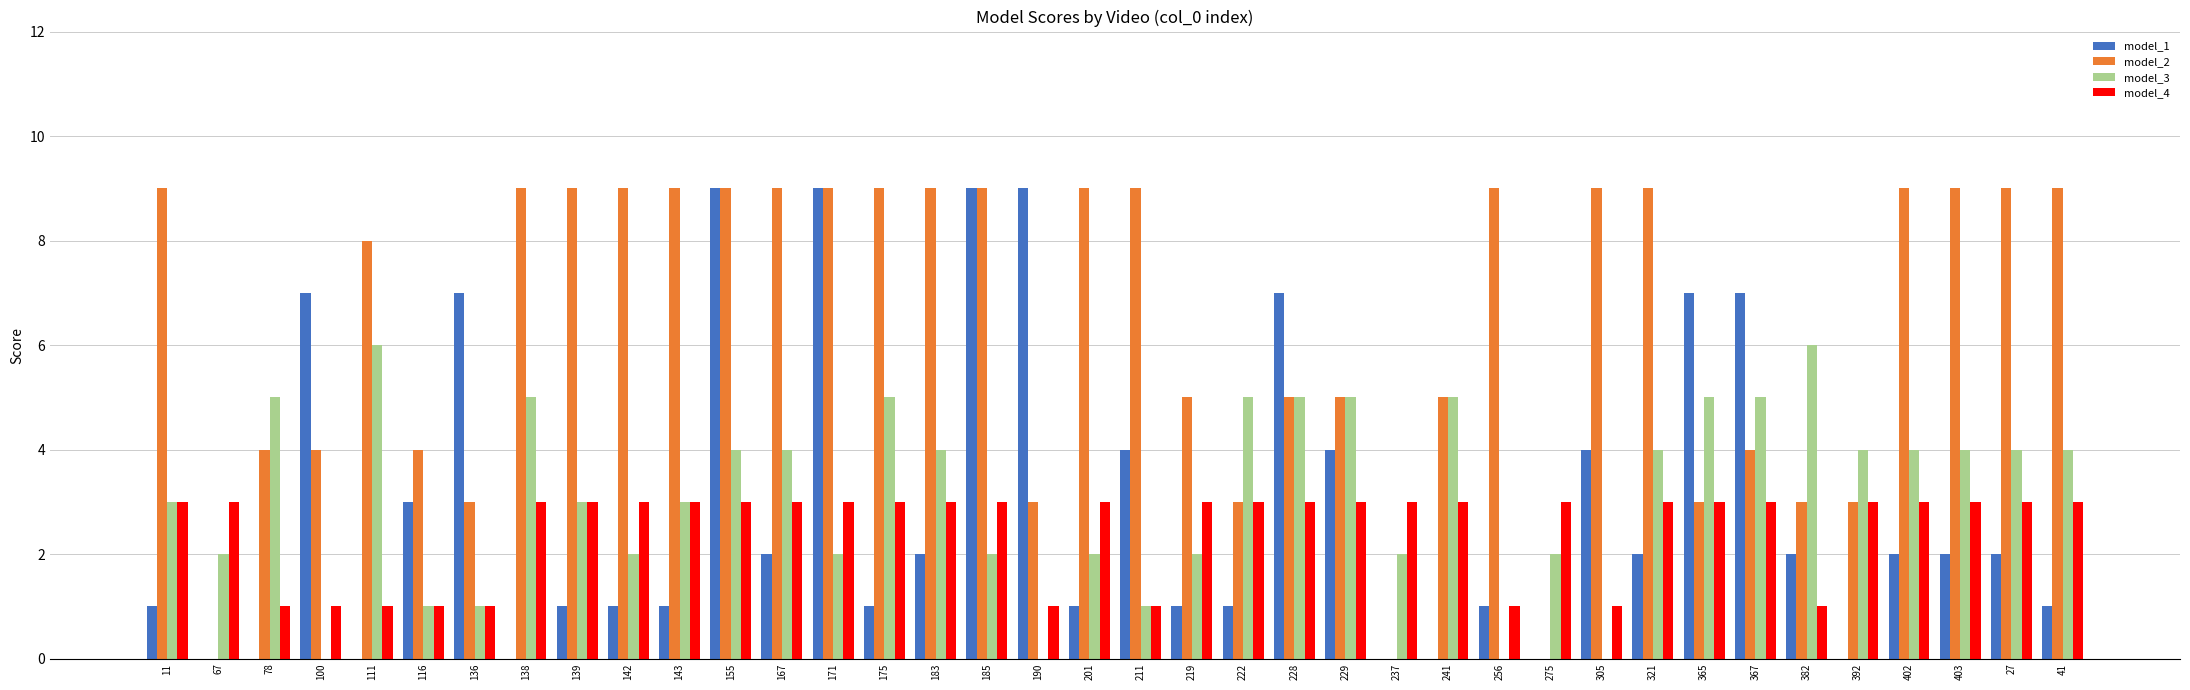

Reading left to right, list all the values displayed in this chart.

model_1: 11=1	67=0	78=0	100=7	111=0	116=3	136=7	138=0	139=1	142=1	143=1	155=9	167=2	171=9	175=1	183=2	185=9	190=9	201=1	211=4	219=1	222=1	228=7	229=4	237=0	241=0	256=1	275=0	305=4	321=2	365=7	367=7	382=2	392=0	402=2	403=2	27=2	41=1
model_2: 11=9	67=0	78=4	100=4	111=8	116=4	136=3	138=9	139=9	142=9	143=9	155=9	167=9	171=9	175=9	183=9	185=9	190=3	201=9	211=9	219=5	222=3	228=5	229=5	237=0	241=5	256=9	275=0	305=9	321=9	365=3	367=4	382=3	392=3	402=9	403=9	27=9	41=9
model_3: 11=3	67=2	78=5	100=0	111=6	116=1	136=1	138=5	139=3	142=2	143=3	155=4	167=4	171=2	175=5	183=4	185=2	190=0	201=2	211=1	219=2	222=5	228=5	229=5	237=2	241=5	256=0	275=2	305=0	321=4	365=5	367=5	382=6	392=4	402=4	403=4	27=4	41=4
model_4: 11=3	67=3	78=1	100=1	111=1	116=1	136=1	138=3	139=3	142=3	143=3	155=3	167=3	171=3	175=3	183=3	185=3	190=1	201=3	211=1	219=3	222=3	228=3	229=3	237=3	241=3	256=1	275=3	305=1	321=3	365=3	367=3	382=1	392=3	402=3	403=3	27=3	41=3